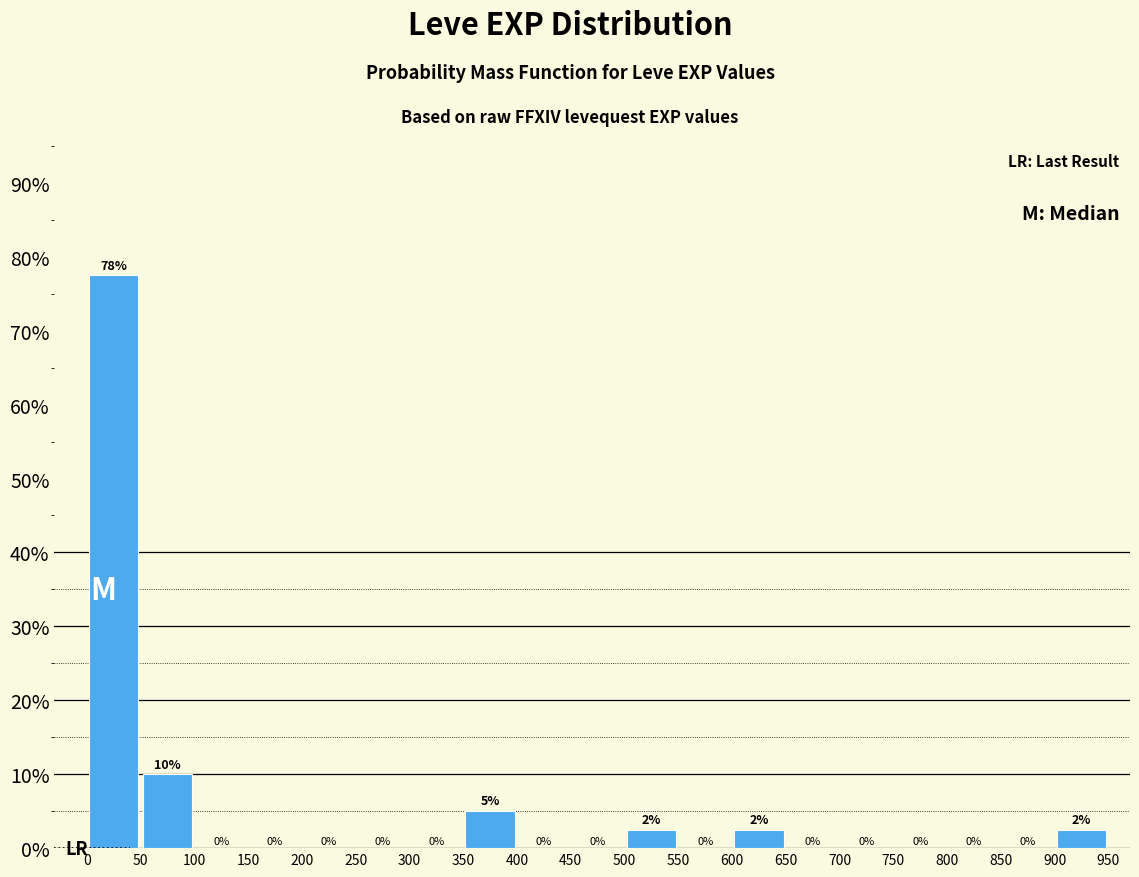

Which range on the x-axis has the tallest bar?

0 to 50